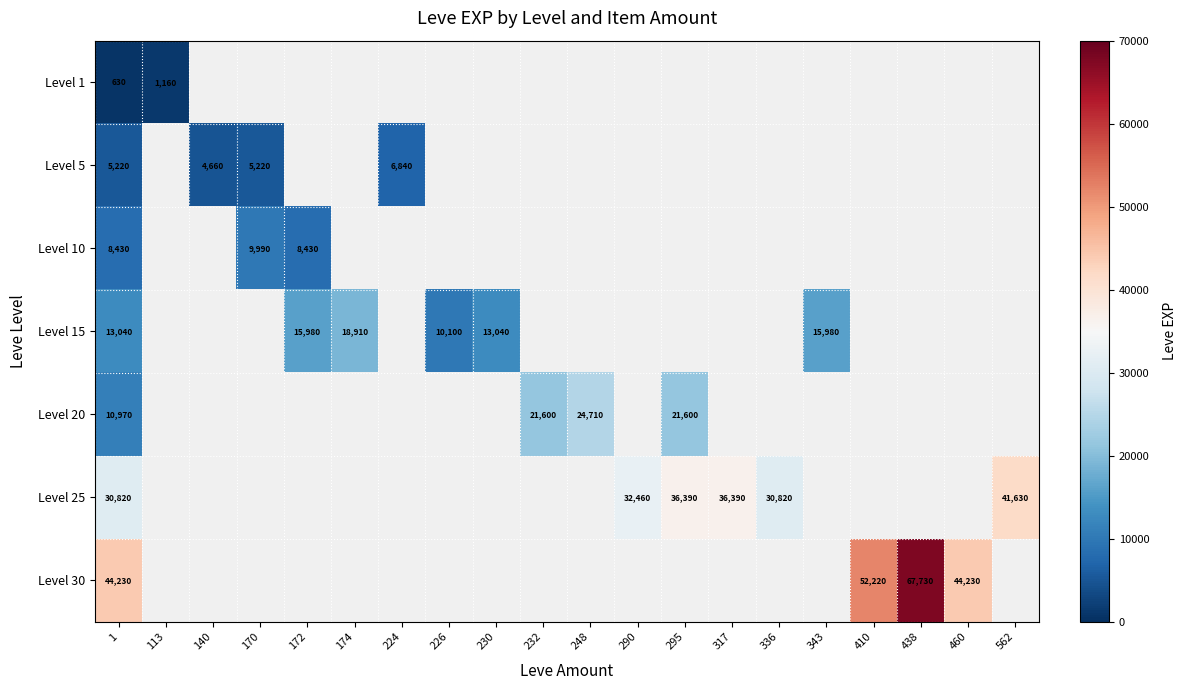

The value of Level 30 at 1 is 44230. True or false?

True